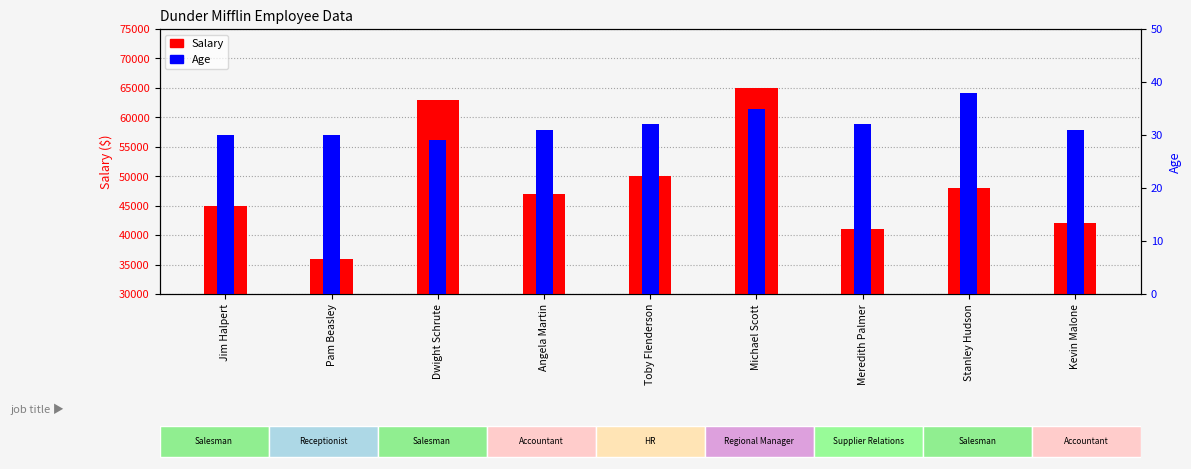

What is the minimum value shown in the chart?

29